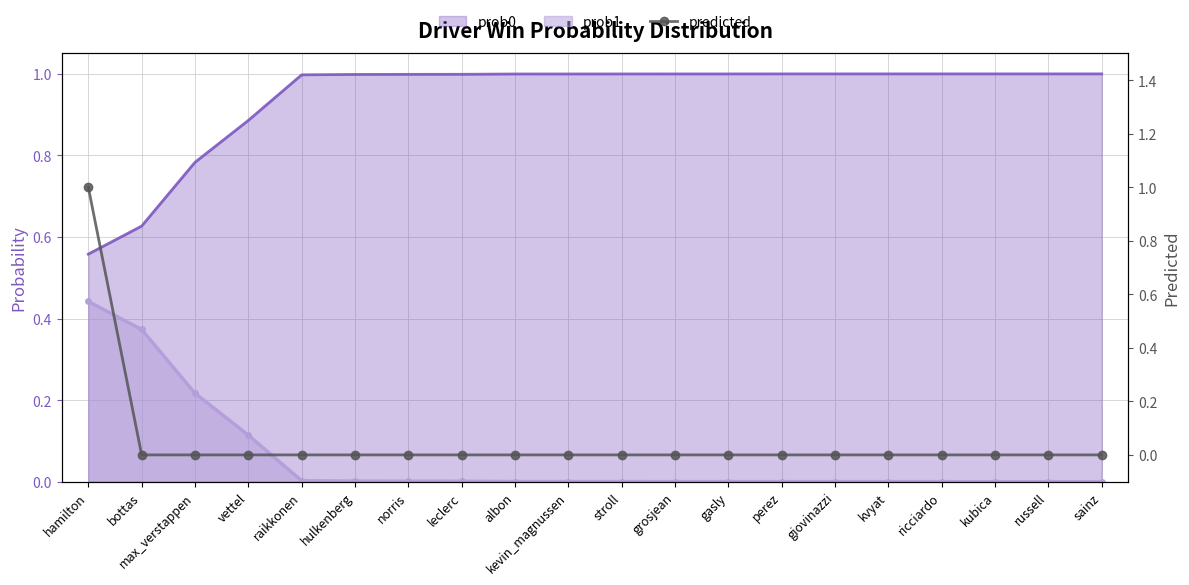

Reading left to right, list all the values displayed in this chart.

1	0	0	0	0	0	0	0	0	0	0	0	0	0	0	0	0	0	0	0